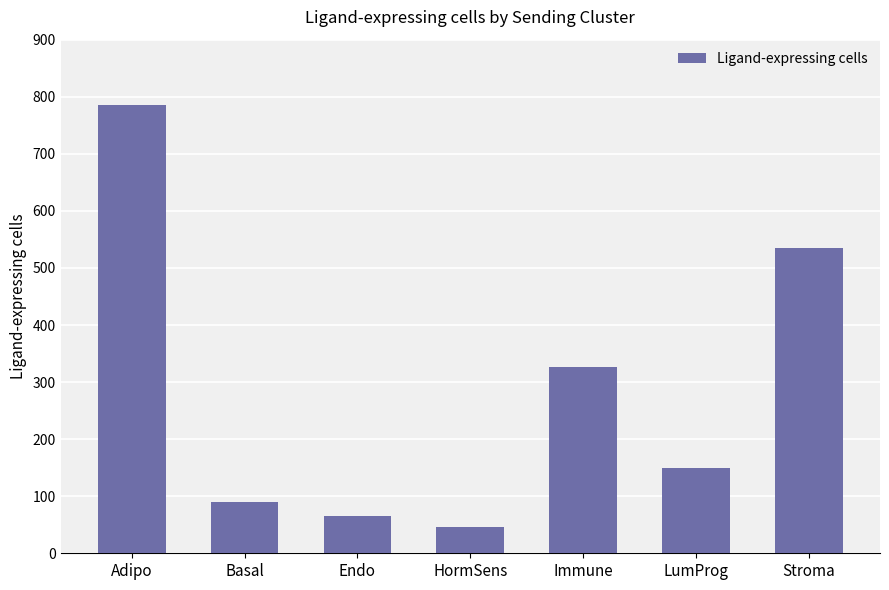

At which label is the value closest to 416?

Immune